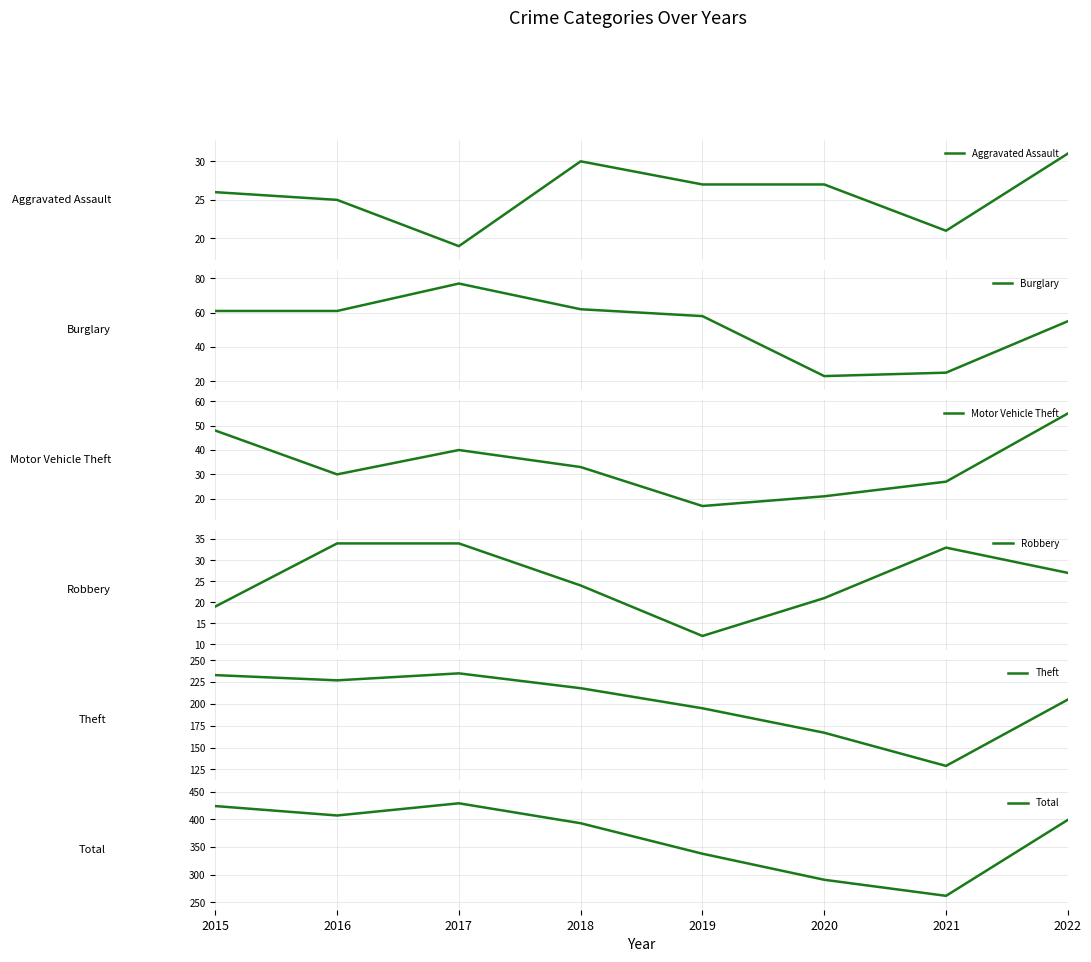

How many series are shown in this chart?

6